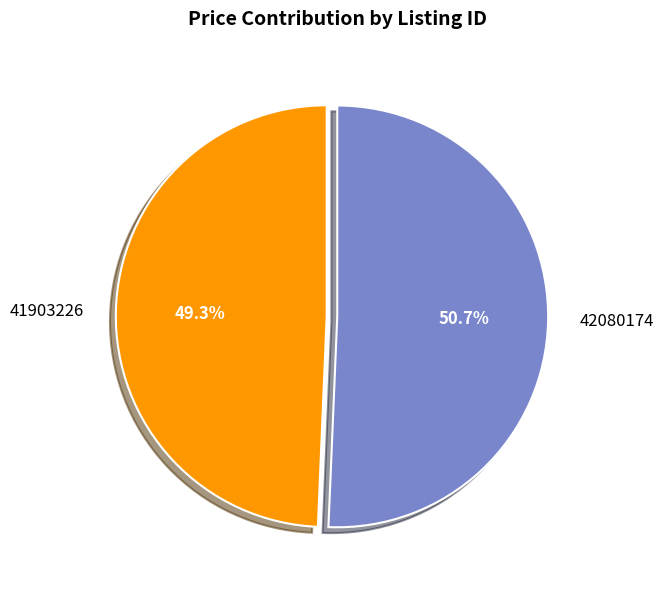

The 41903226 slice represents 43% of the pie. True or false?

False